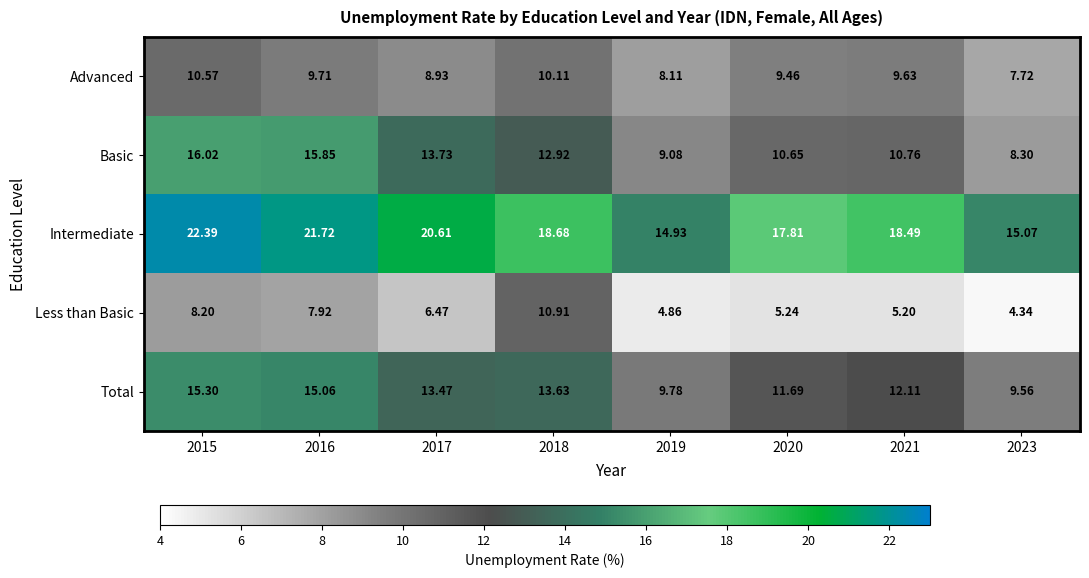

Rank the series at 2023 from highest to lowest value.

Intermediate, Total, Basic, Advanced, Less than Basic